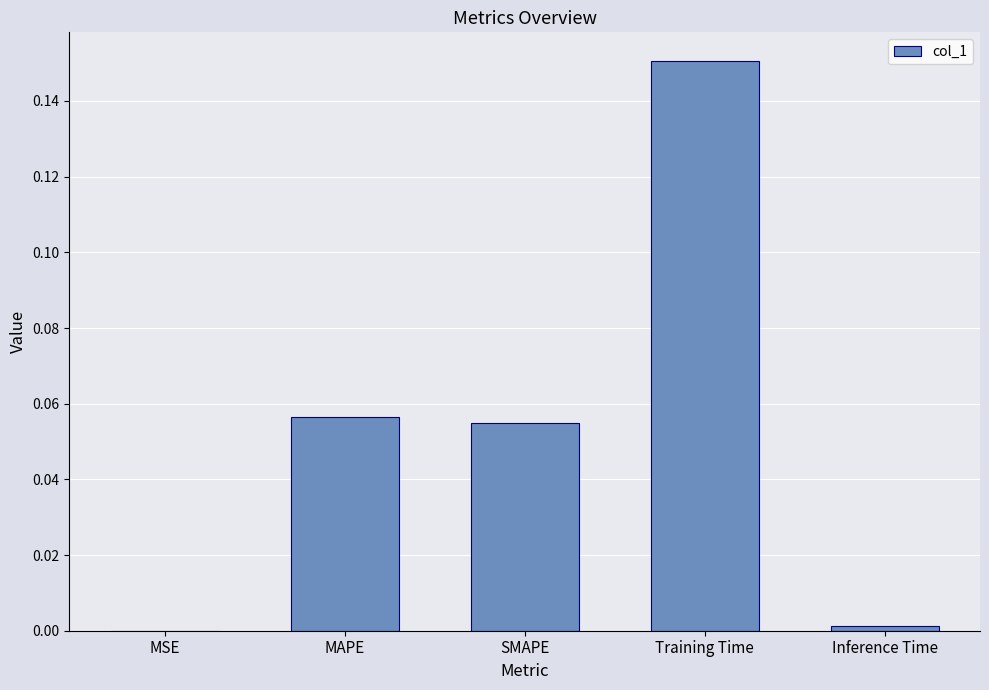

Is it true that the value at MAPE is 0.0?

False